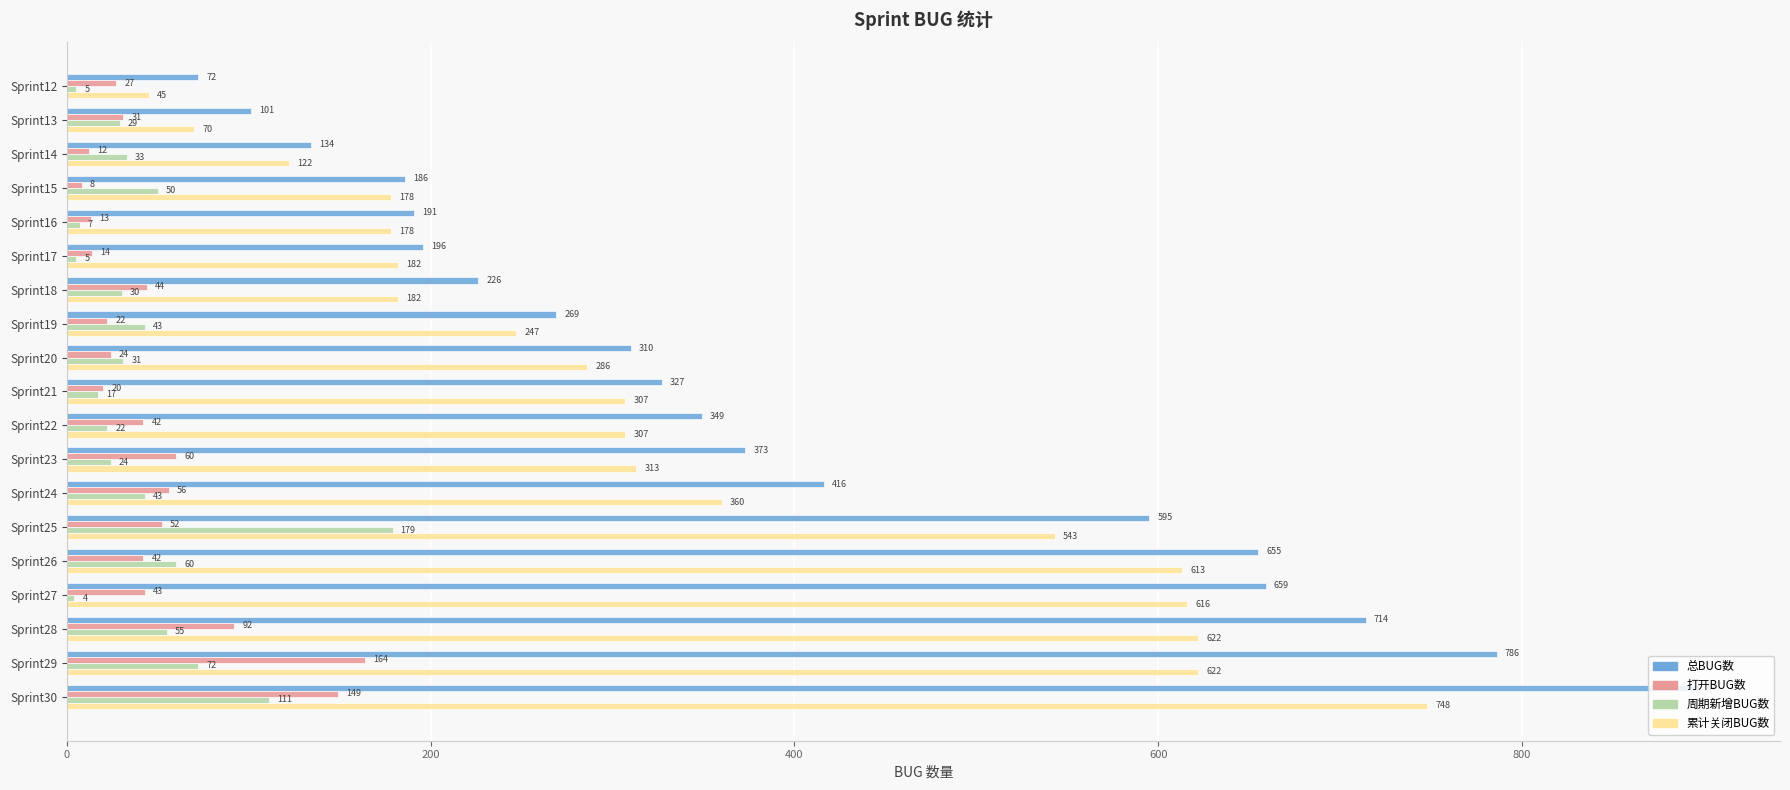

Which label corresponds to the largest value in the chart?

Sprint30